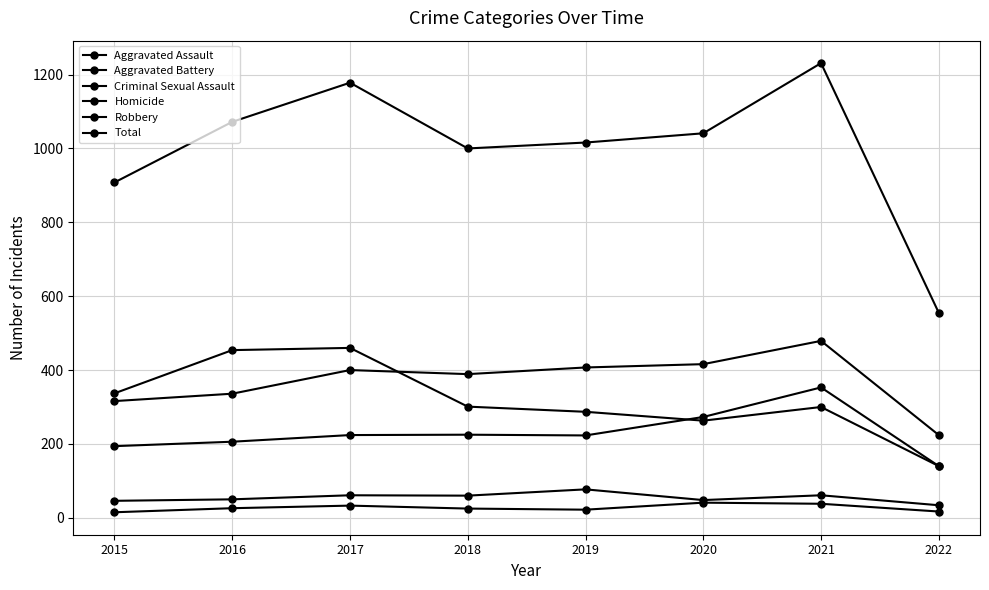

How many data points in Total are less than 1041?

4